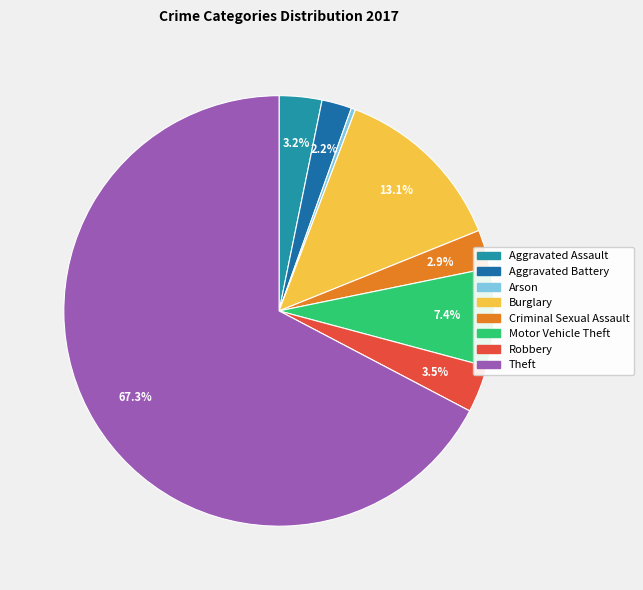

To the nearest percent, what percentage of the pie is Motor Vehicle Theft?

7%